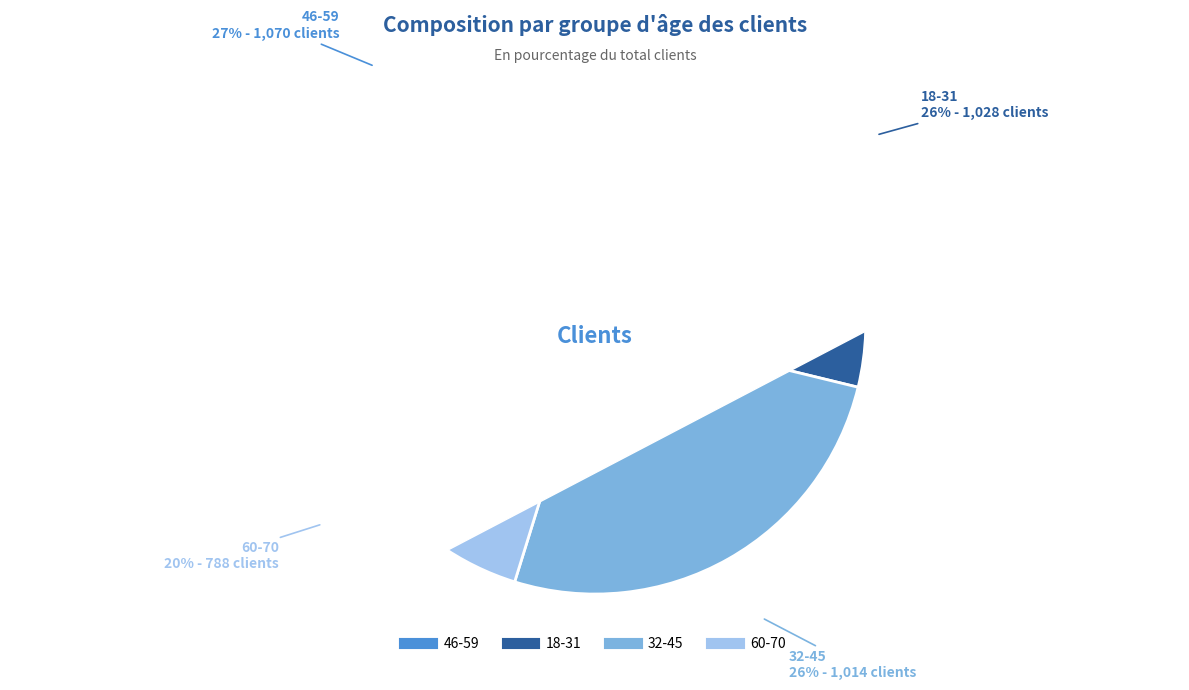

To the nearest percent, what portion does 46-59 represent?

27%